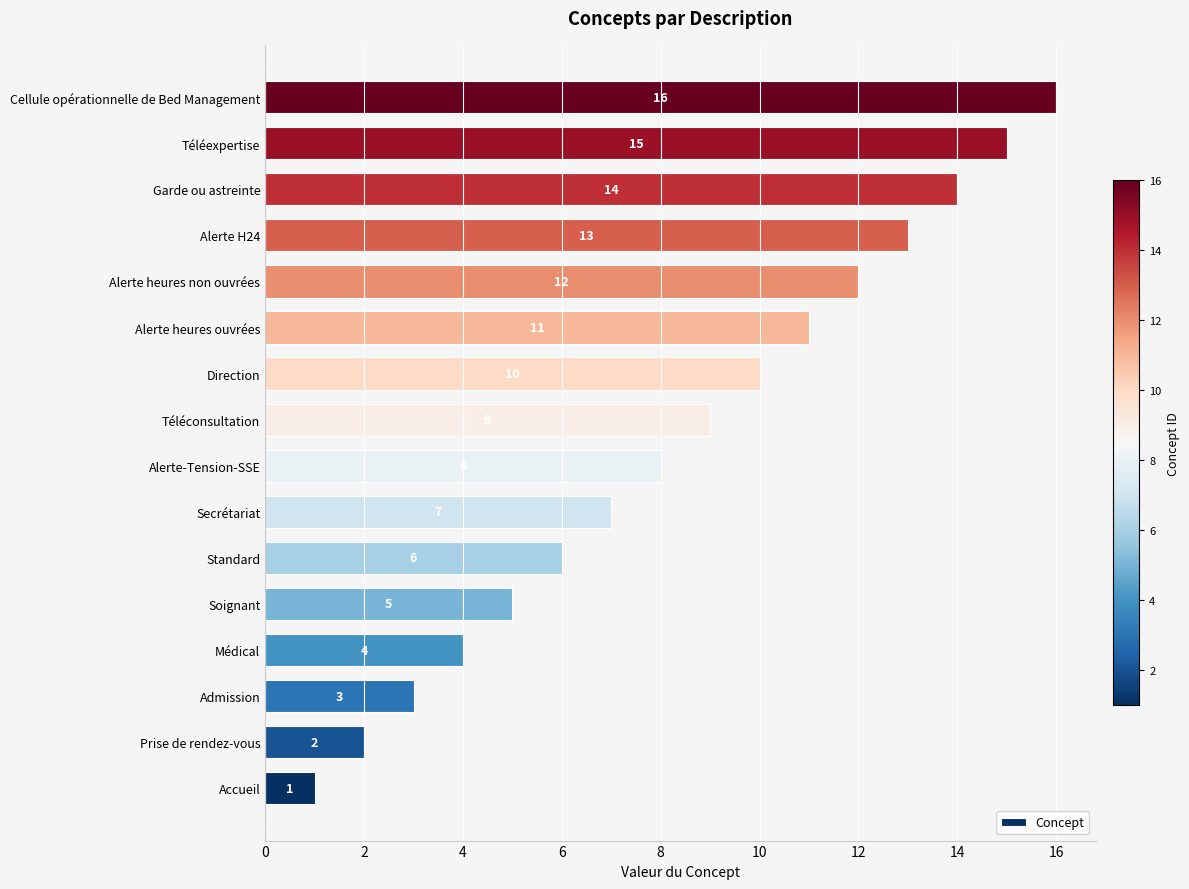

Count the number of data series in this chart.

1